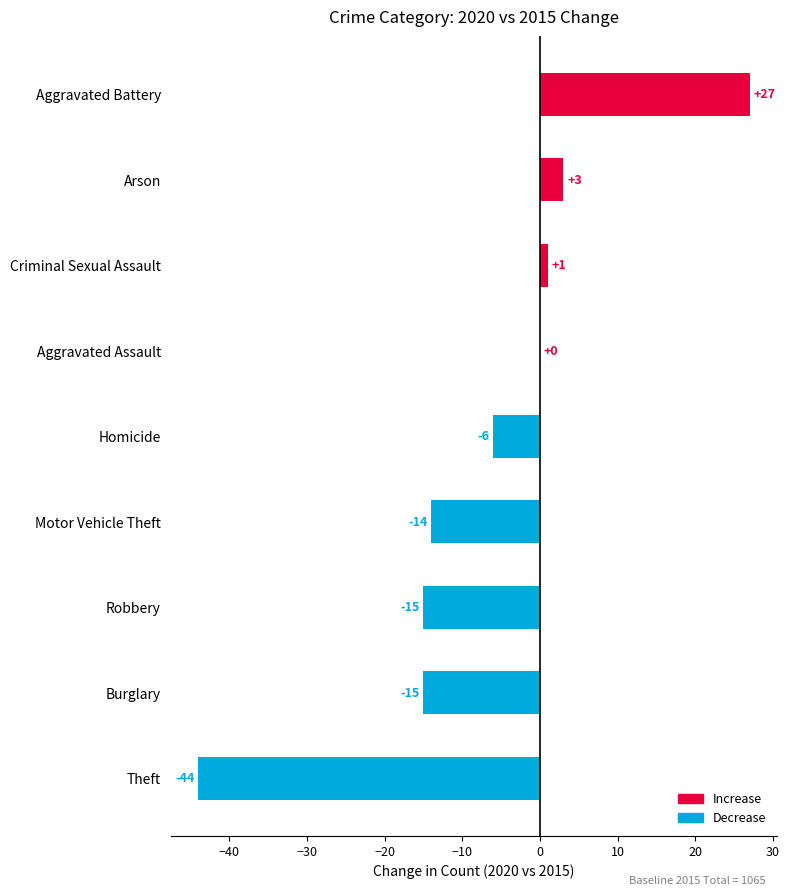

Which label corresponds to the largest value in the chart?

Aggravated Battery